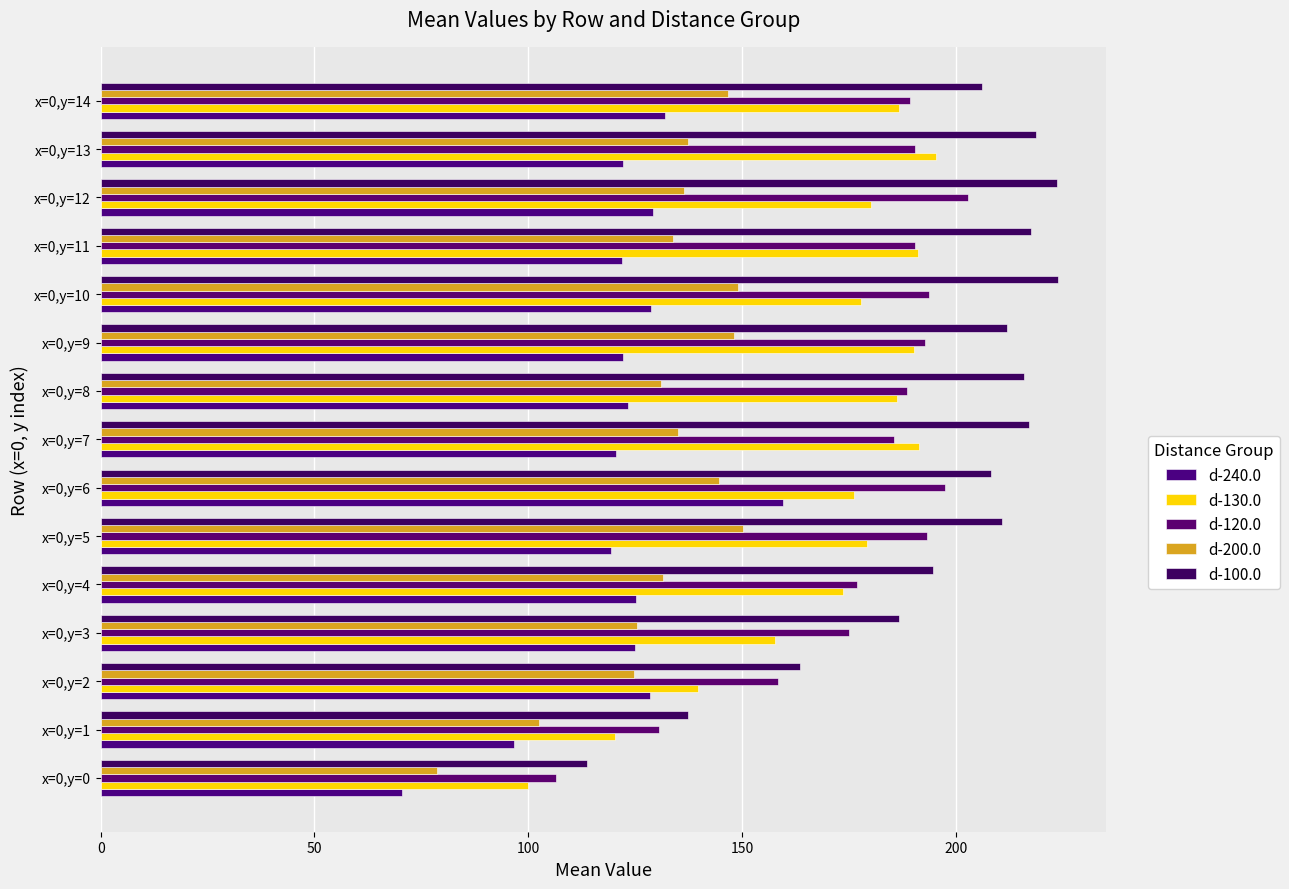

How many series are shown in this chart?

5